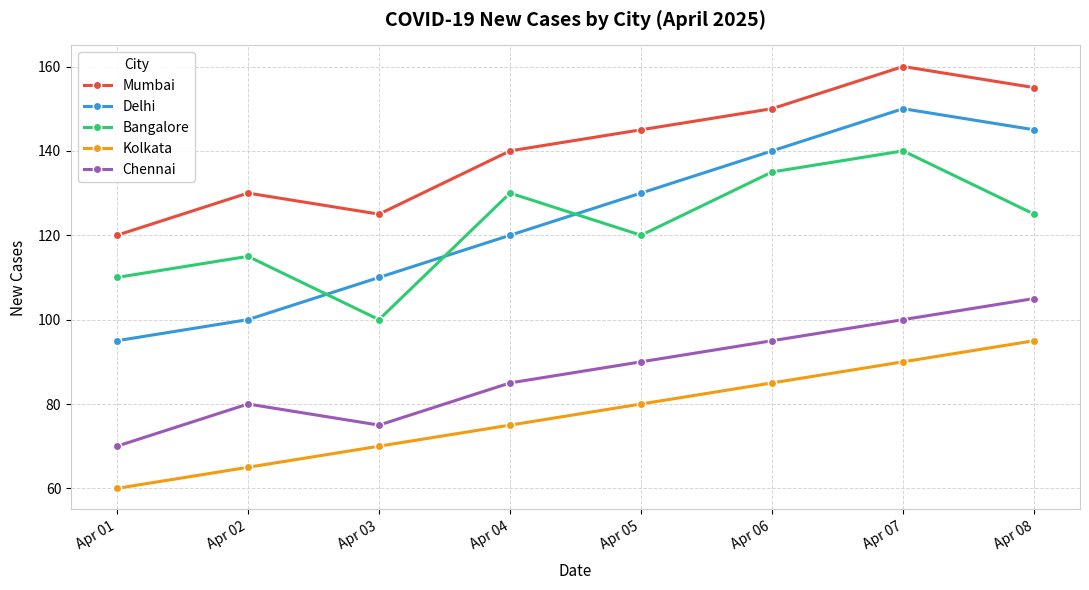

True or false: Chennai and Bangalore intersect in this chart.

False